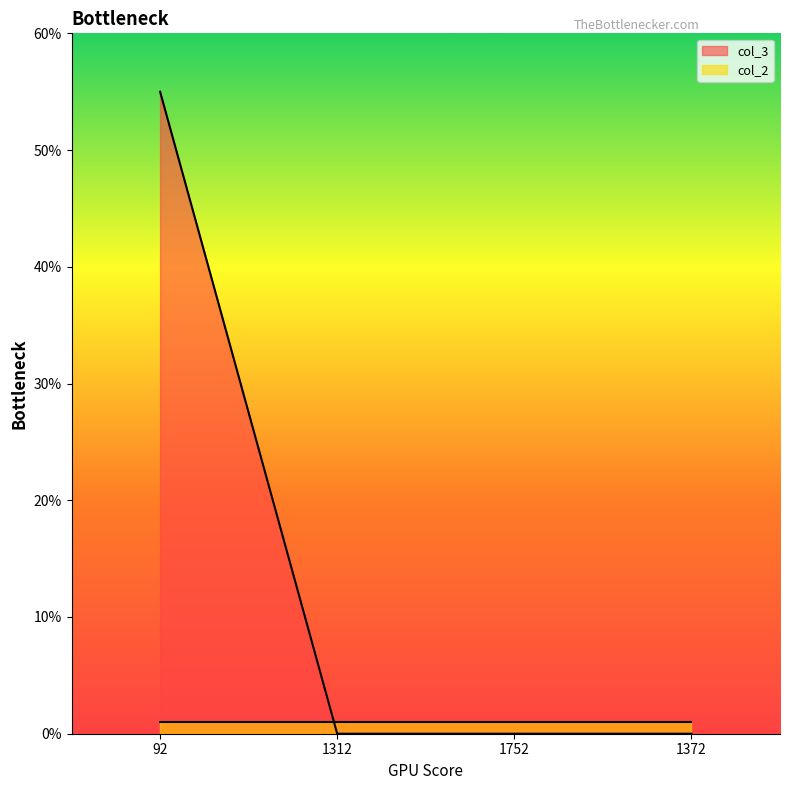

What is the average value?

14